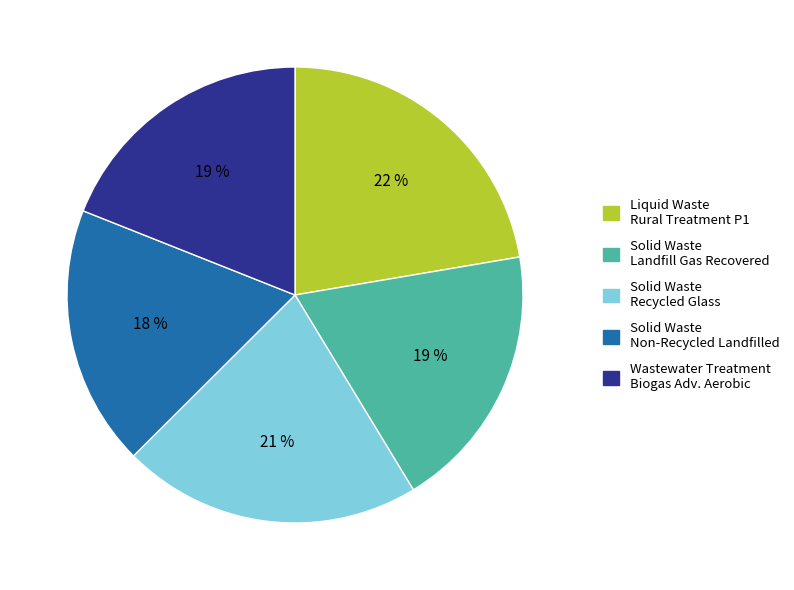

How many slices are in this pie chart?

5